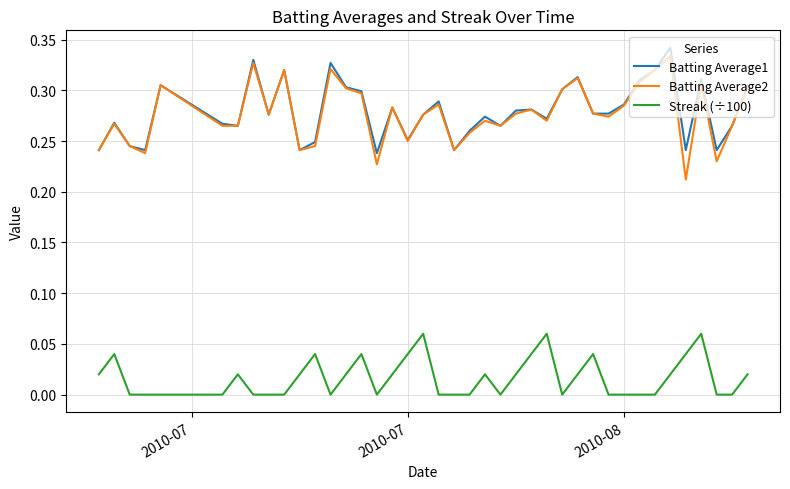

What is the sum of all Batting Average1 values?

11.2